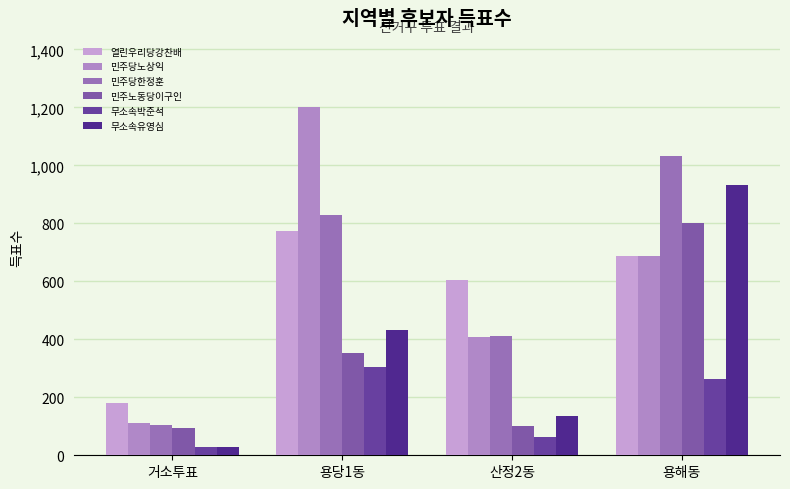

At which label is 민주당한정훈 closest to 568?

산정2동